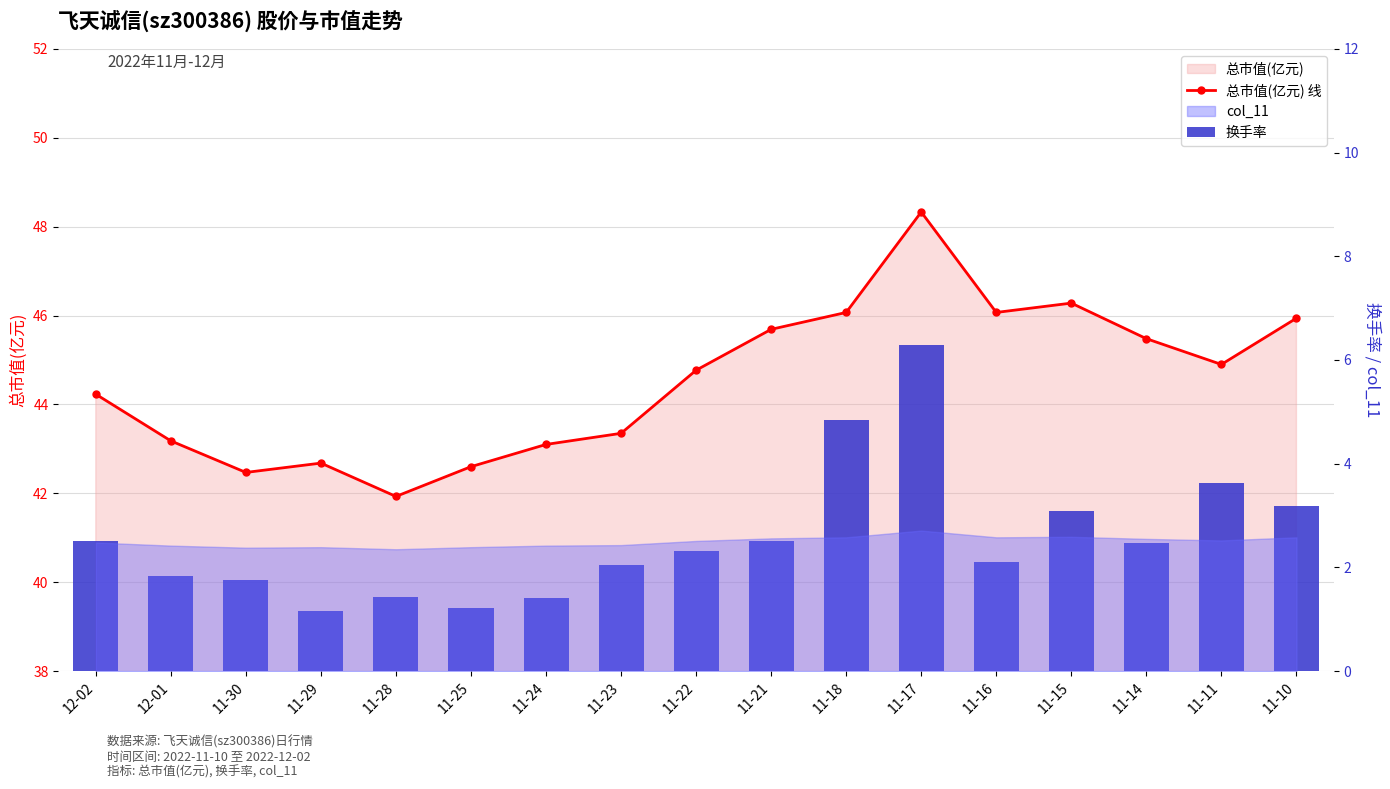

Which series has the widest spread of values?

总市值(亿元) 线